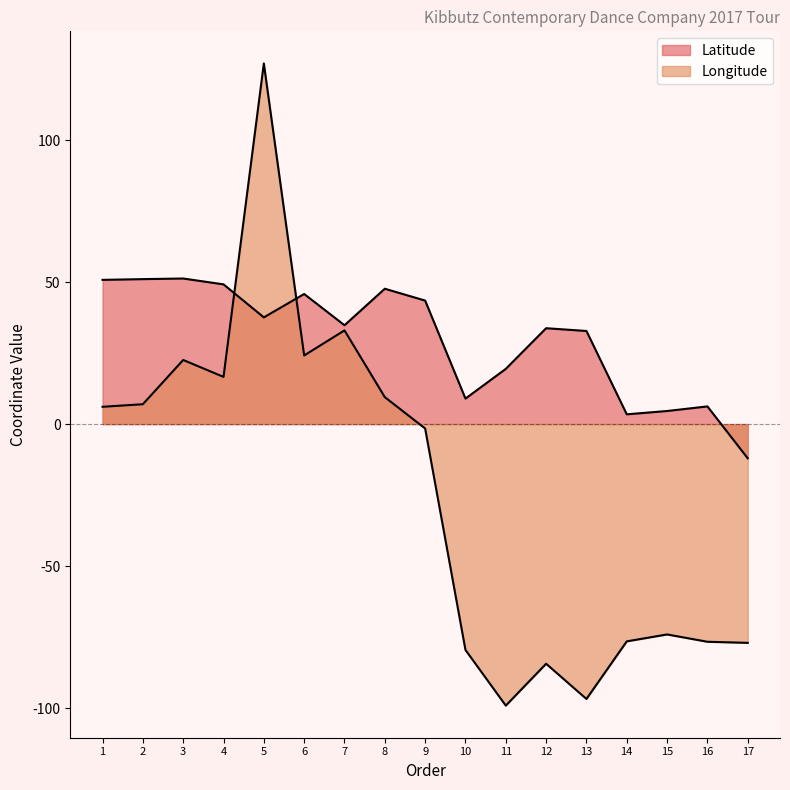

In Latitude, how many points are higher than both neighbors (excluding endpoints)?

5